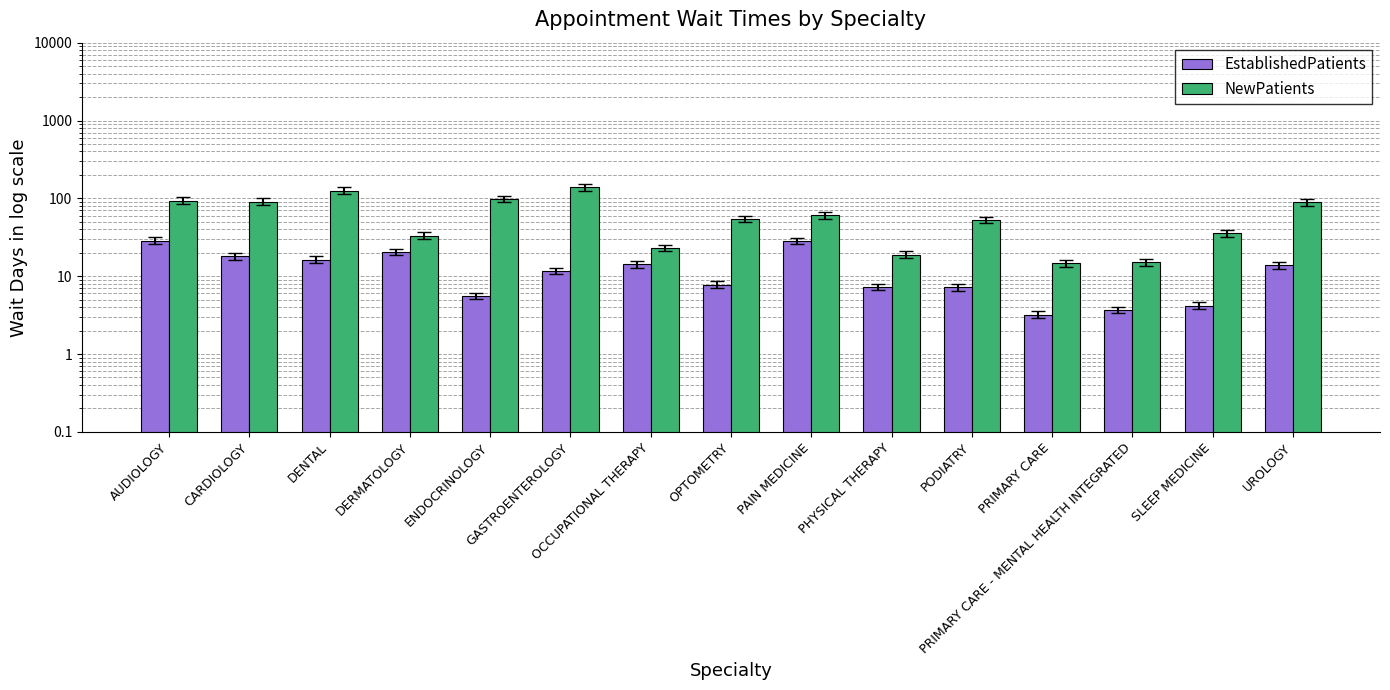

What is the maximum value for NewPatients?

138.2